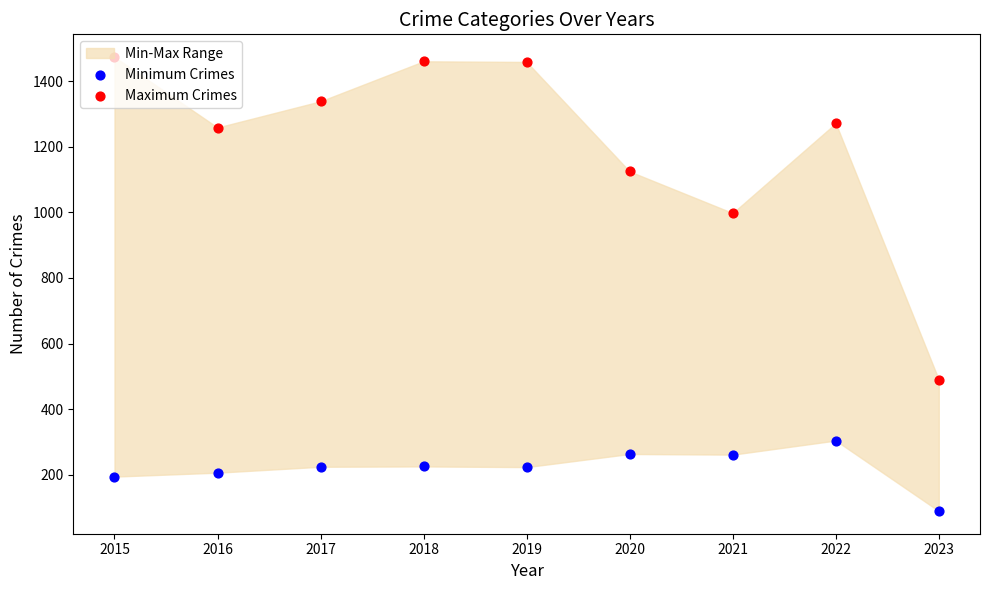

Which series has the widest spread of Y values?

Maximum Crimes